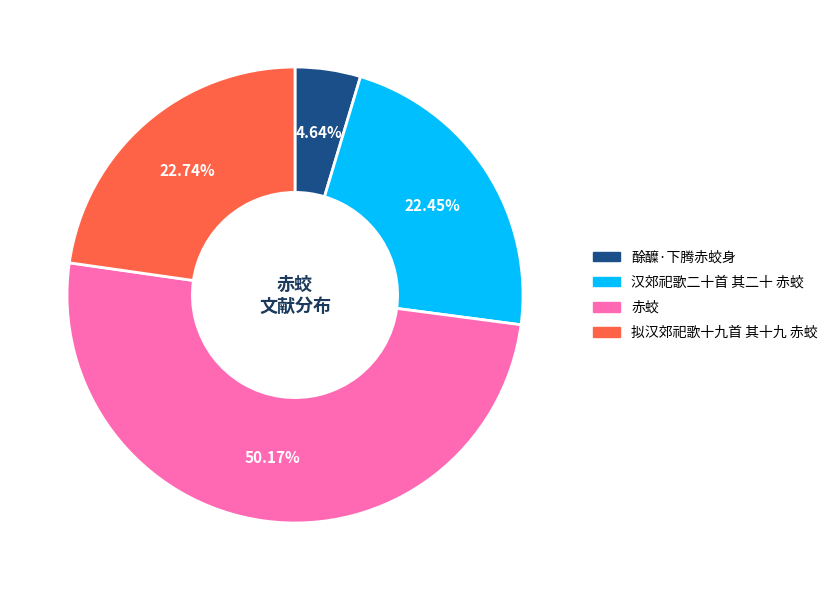

Is it true that 拟汉郊祀歌十九首 其十九 赤蛟 is 23% of the pie?

True